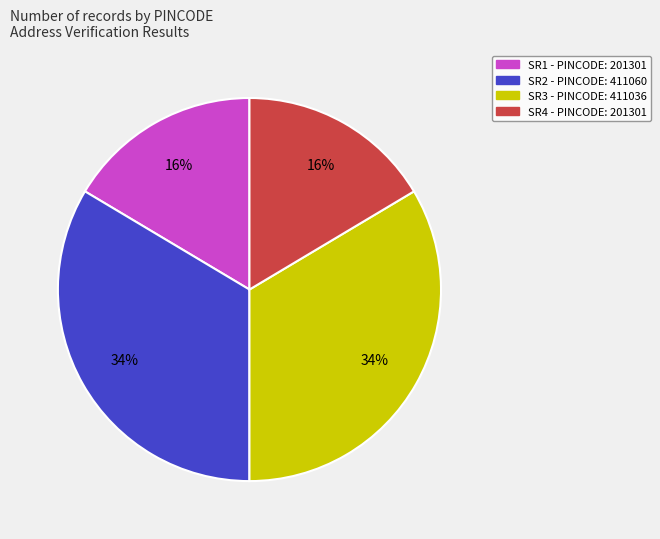

To the nearest percent, what is the average slice percentage?

25%